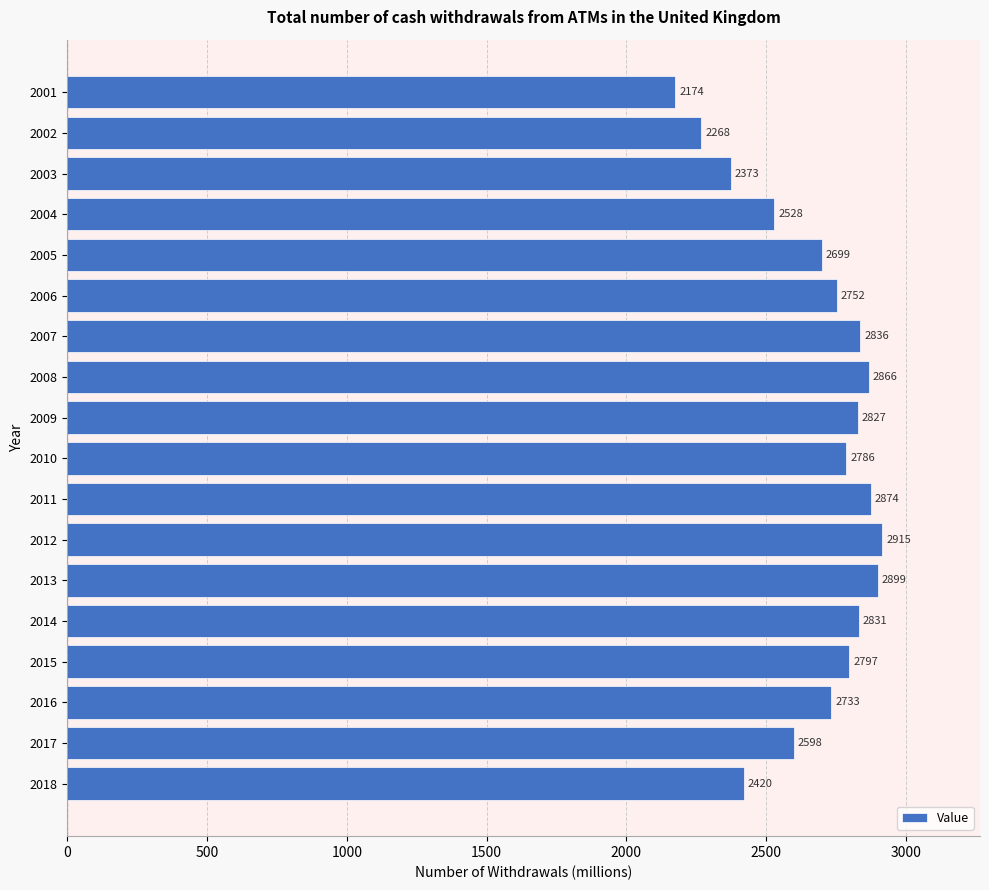

Which category has the highest value across all series?

2012